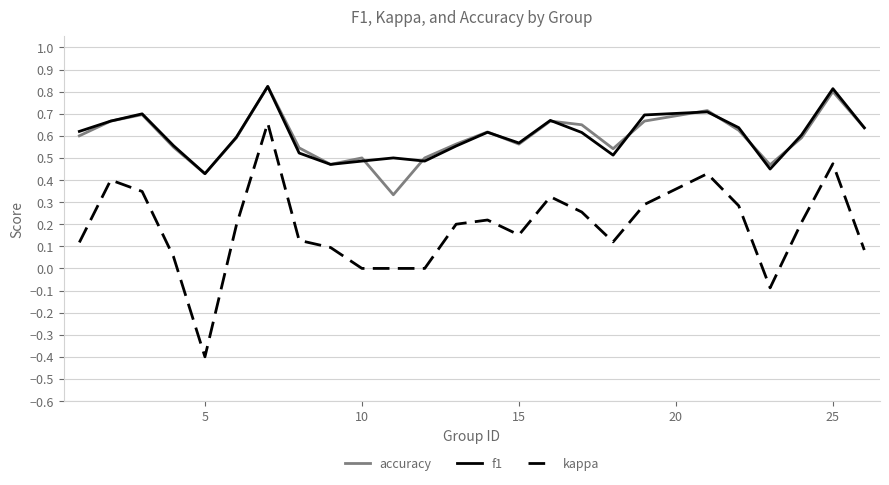

What is the minimum value shown in the chart?

-0.4